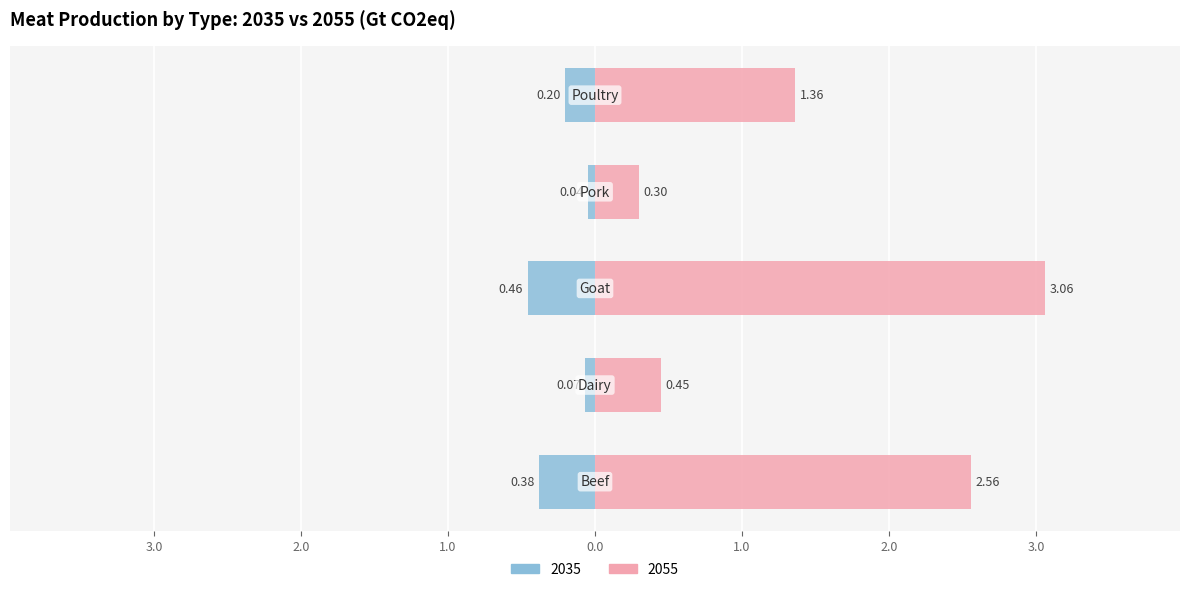

What is the value of the 2035 bar at the 5th from the left?

-0.2